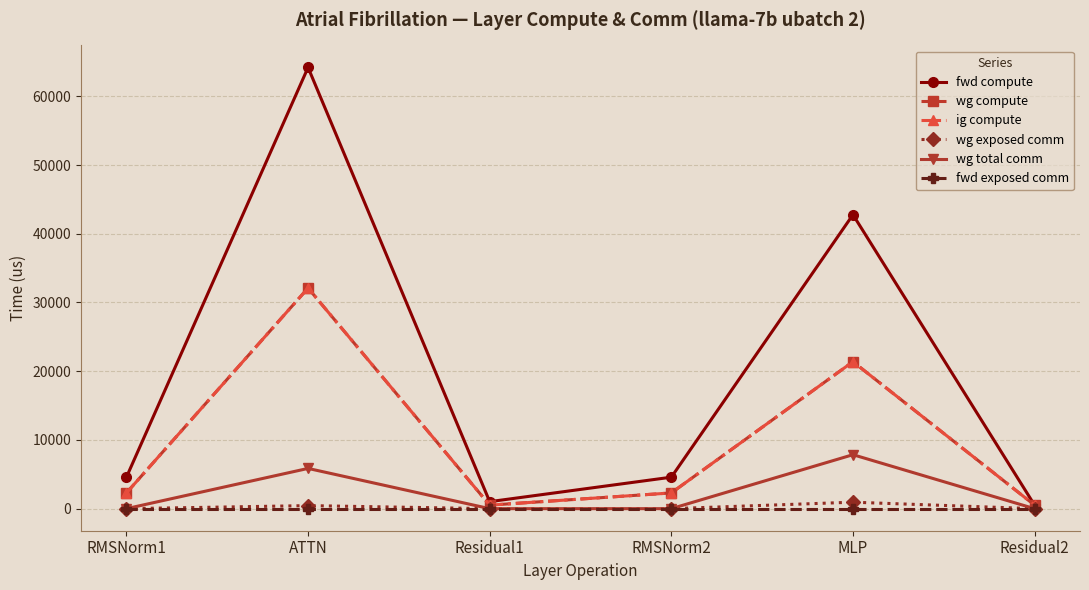

At RMSNorm2, list the series in order from smallest to largest.

wg exposed comm, wg total comm, fwd exposed comm, wg compute, ig compute, fwd compute